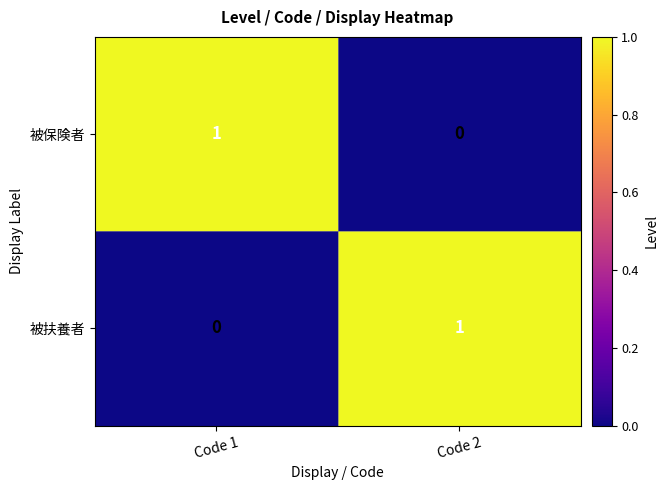

At Code 1, list the series in order from smallest to largest.

被扶養者, 被保険者